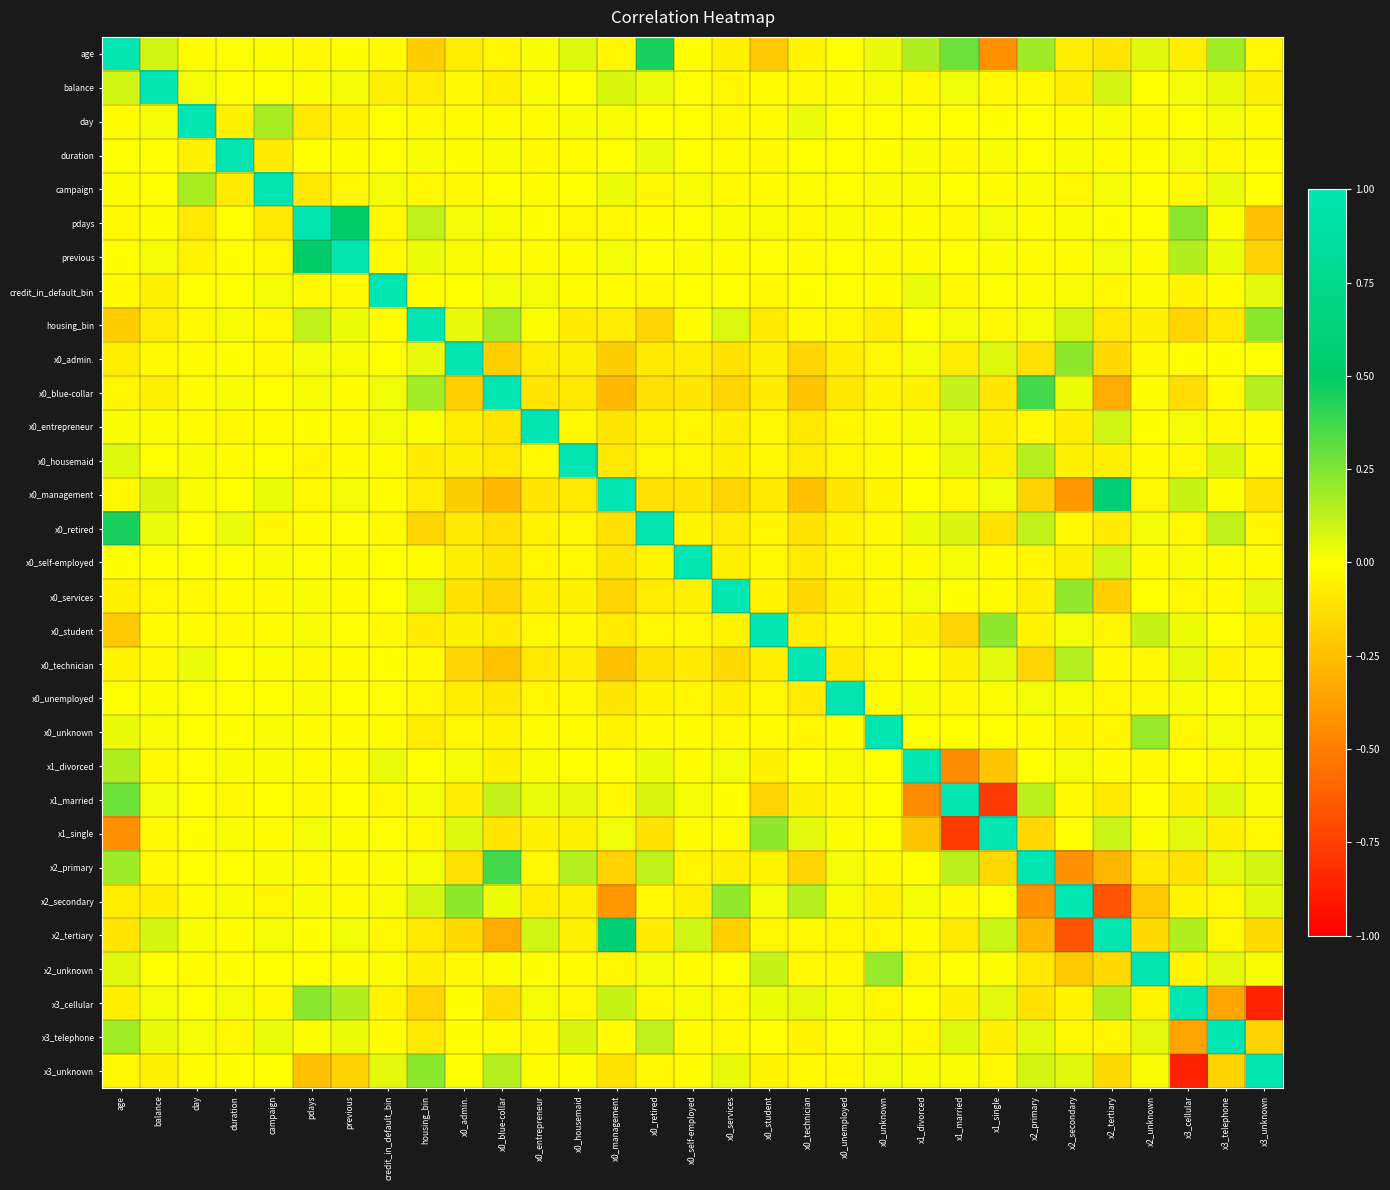

At how many categories does at least one series exceed 0?

31